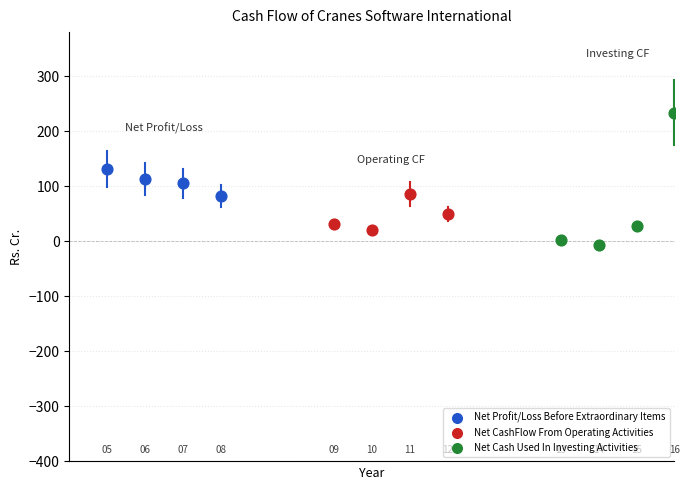

Which series has the largest Y range (max minus min)?

Net Cash Used In Investing Activities